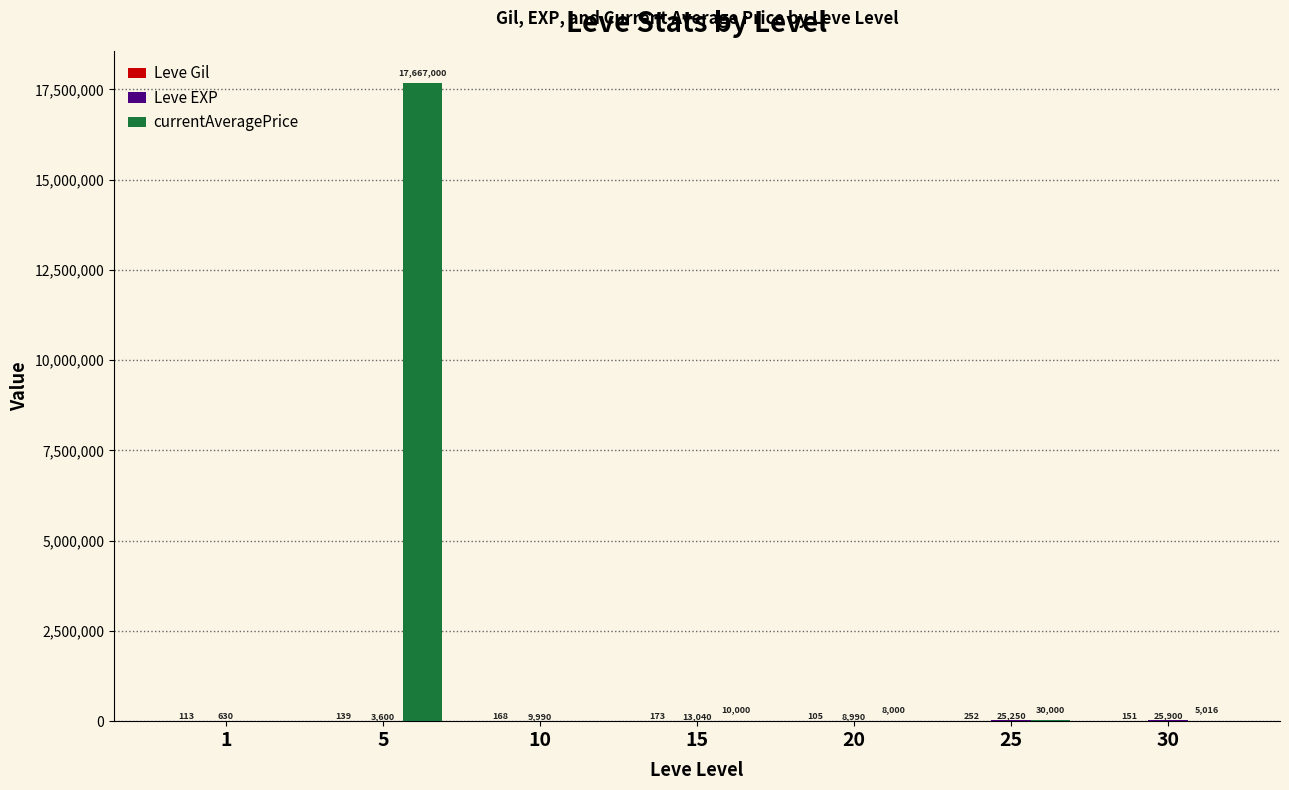

At which category is the sum across all series the highest?

5